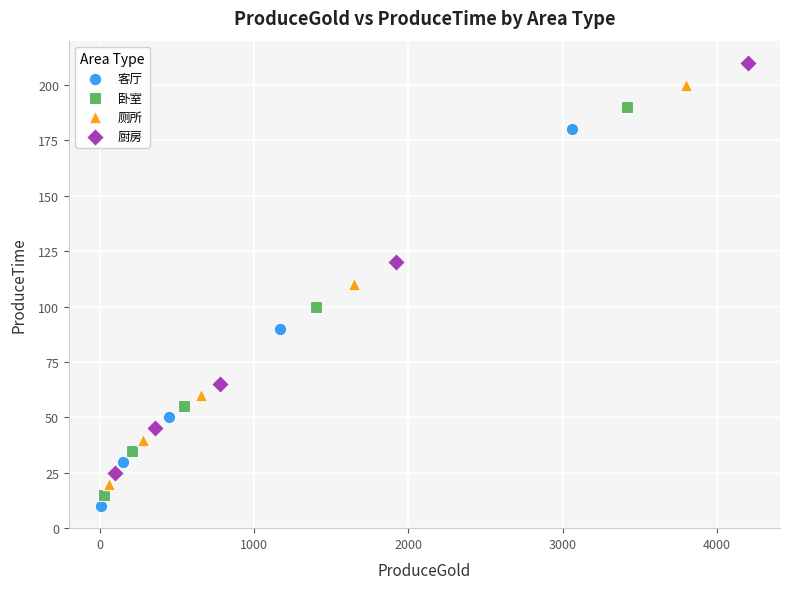

Which series reaches the maximum Y coordinate?

厨房